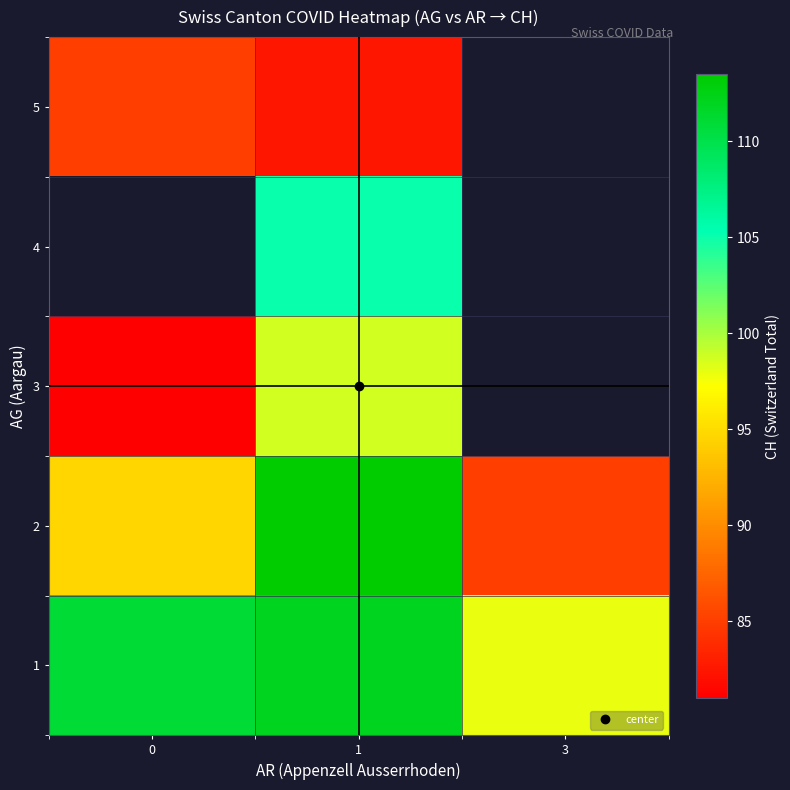

Is it true that 5 equals 85.0 at 0?

True